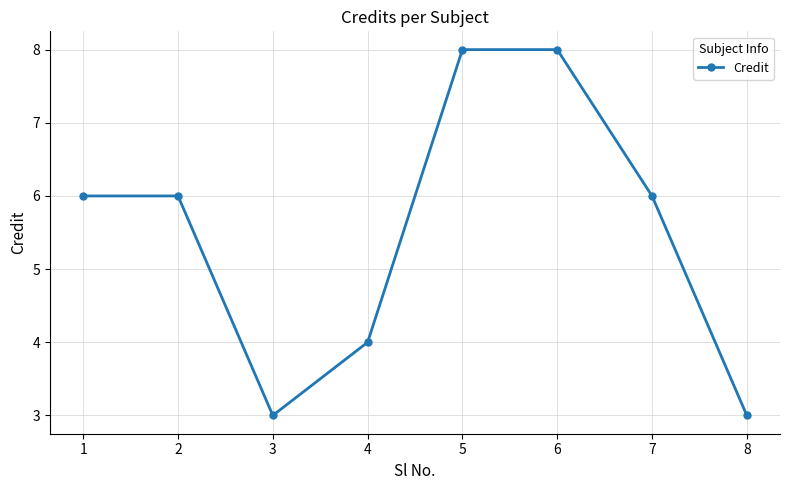

What is the value of the 6th point from the left?

8